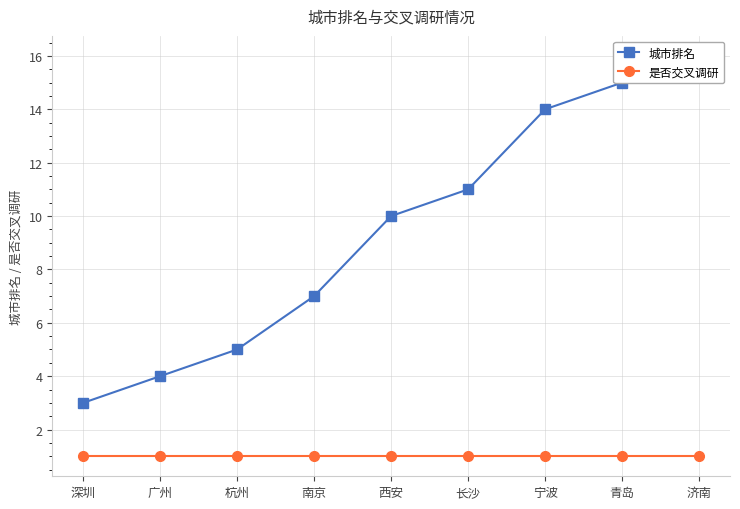

Which series changed the most between 南京 and 长沙?

城市排名